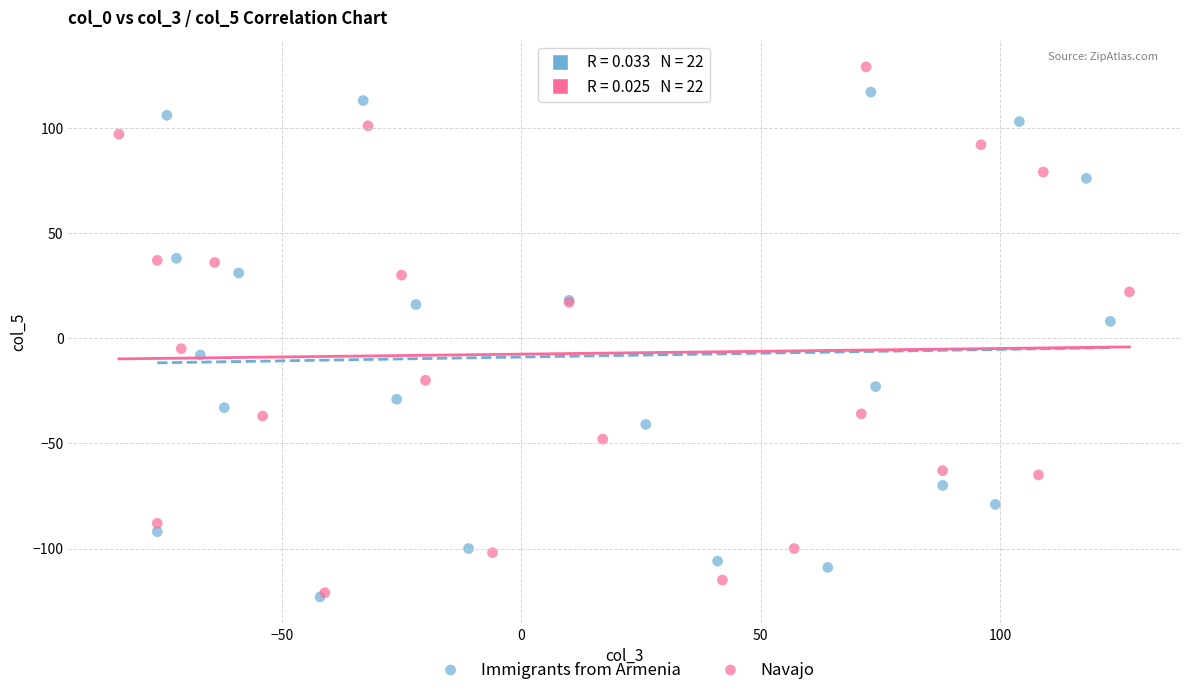

Which series reaches the maximum Y coordinate?

Navajo